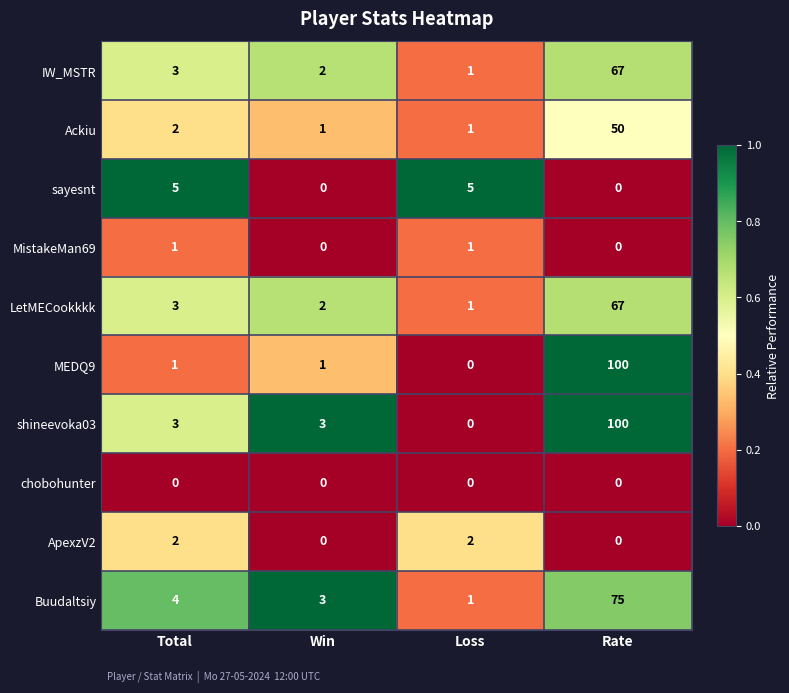

Rank the categories by IW_MSTR value from lowest to highest.

Loss, Win, Total, Rate